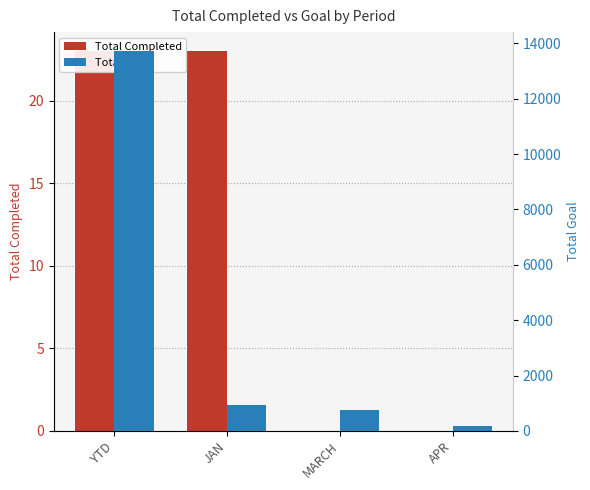

What position from the right is APR?

1